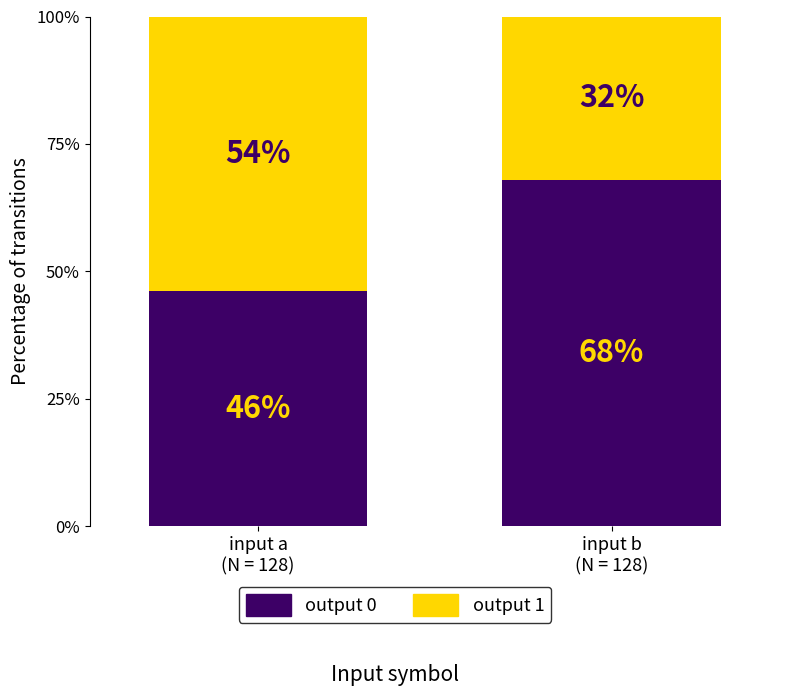

What are all the series names shown in the legend?

output 0, output 1